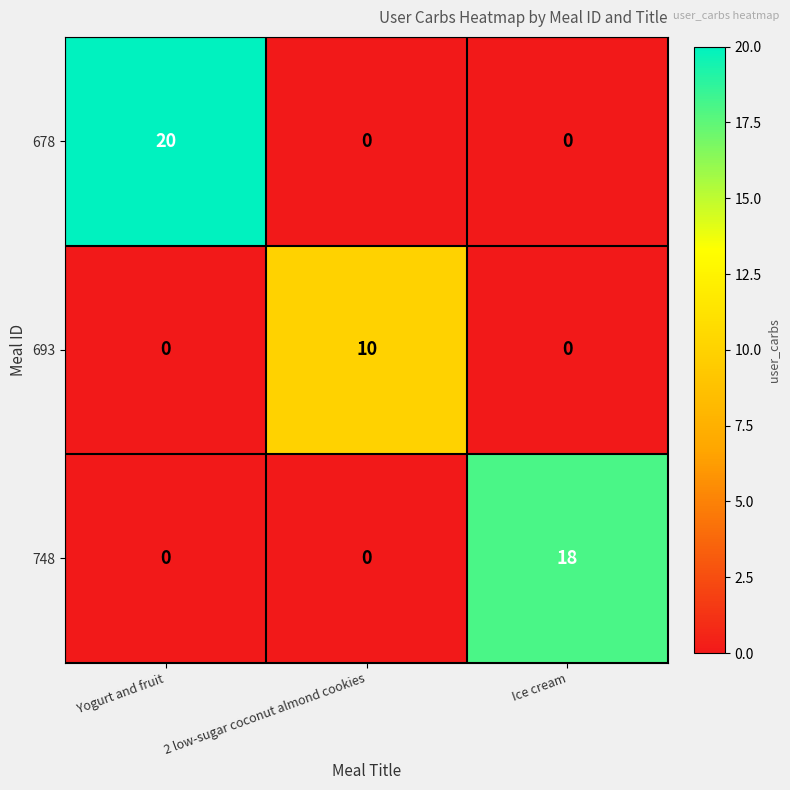

What is the approximate value of 693 at 2 low-sugar coconut almond cookies, to the nearest 10?

10